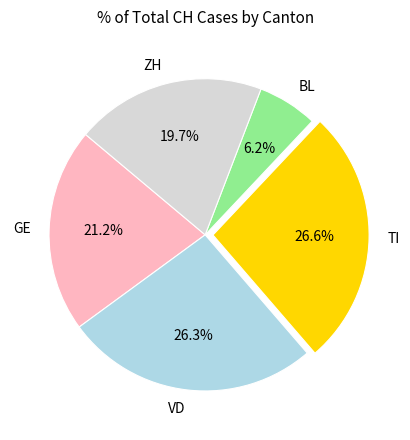

Approximately how many times larger is the value at VD compared to TI?

1.0